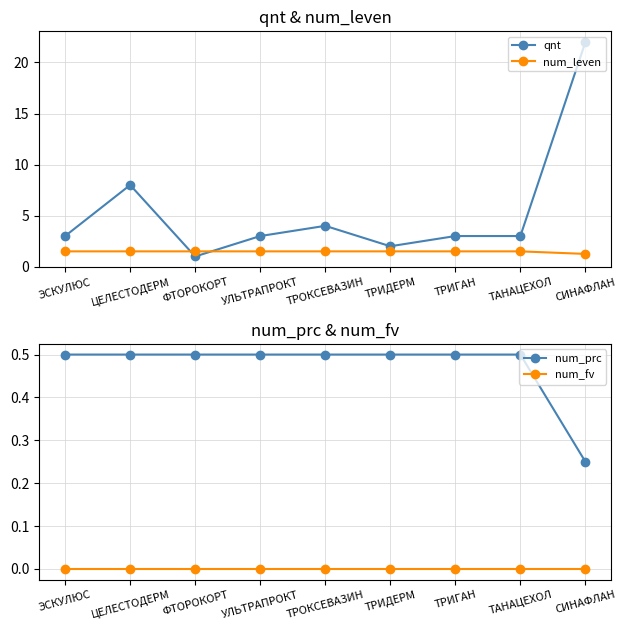

What position from the right is ЦЕЛЕСТОДЕРМ?

8